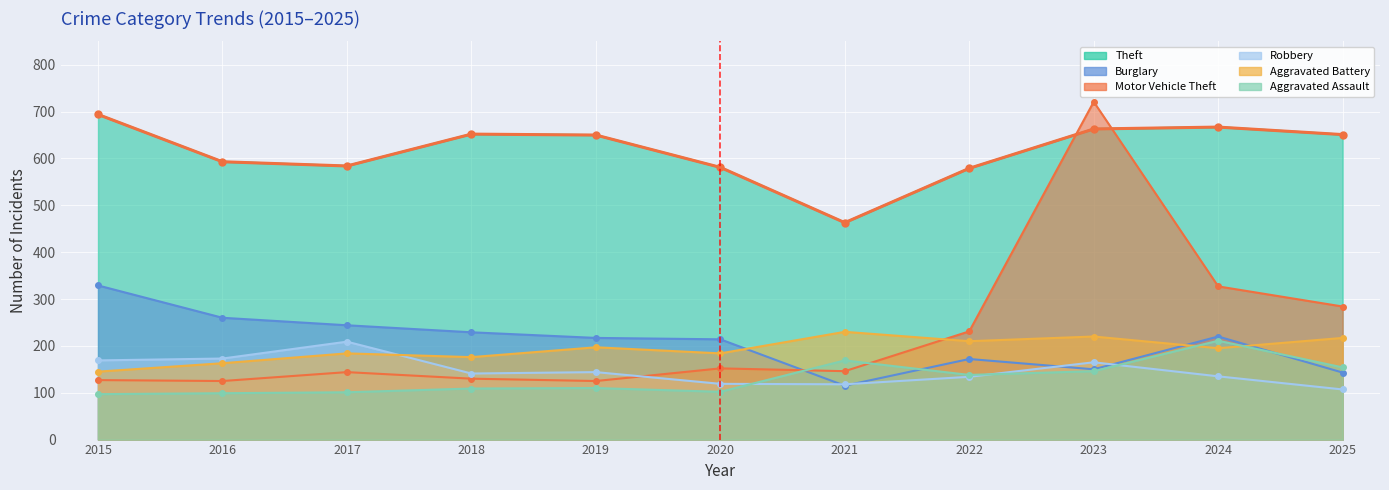

At which label is Aggravated Battery closest to 187?

2017